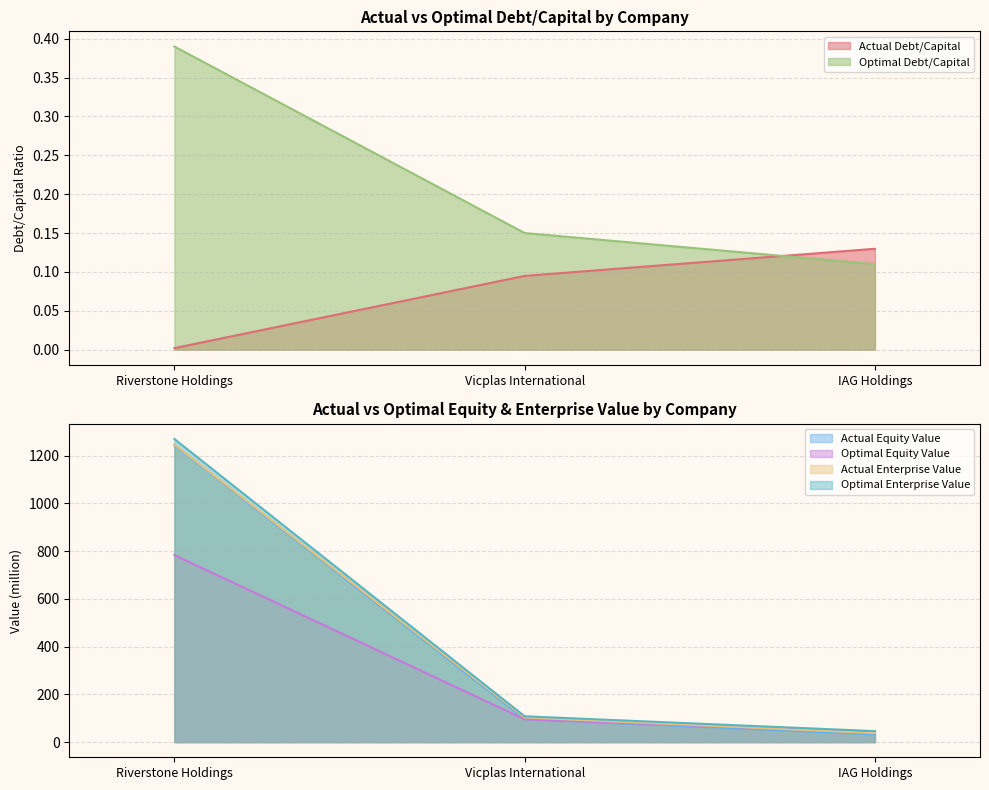

Is it true that optimal_debt_capital equals 0.2 at Riverstone Holdings?

False